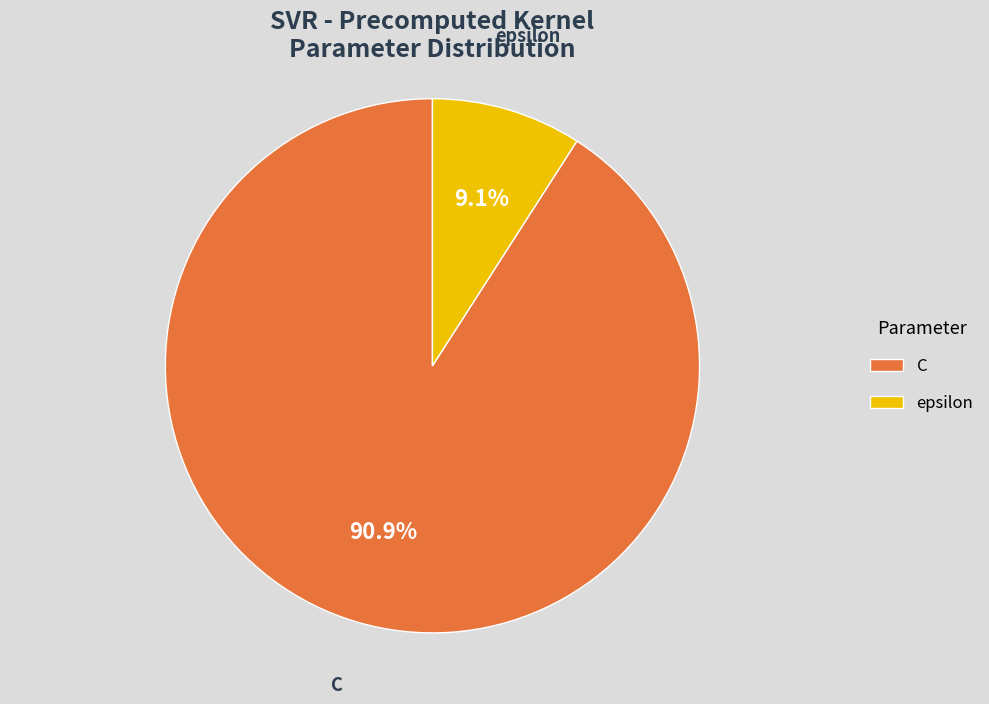

What percentage is the epsilon slice, to the nearest percent?

9%